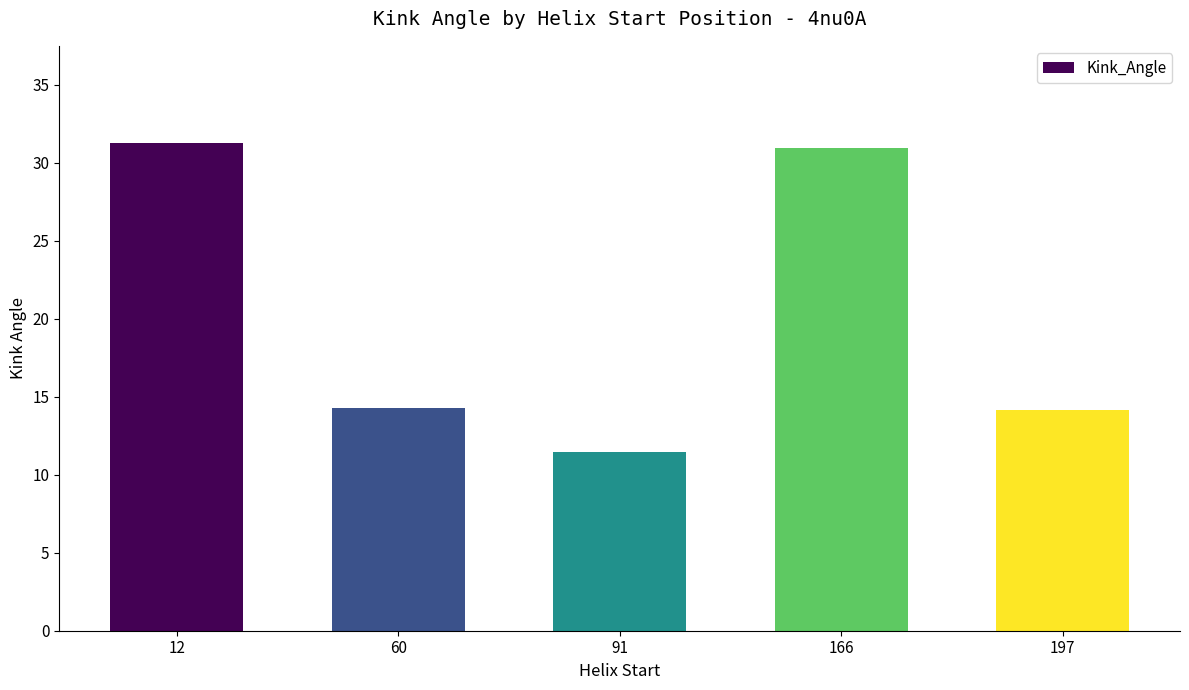

What is the minimum value shown in the chart?

11.5